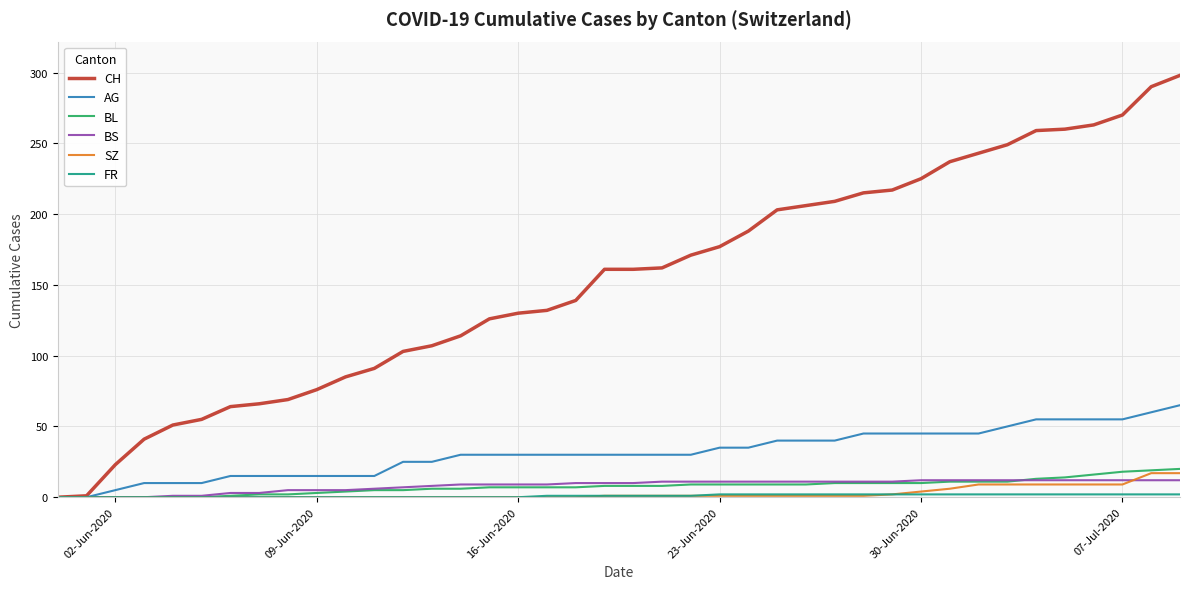

Which series has the largest total across all categories?

CH